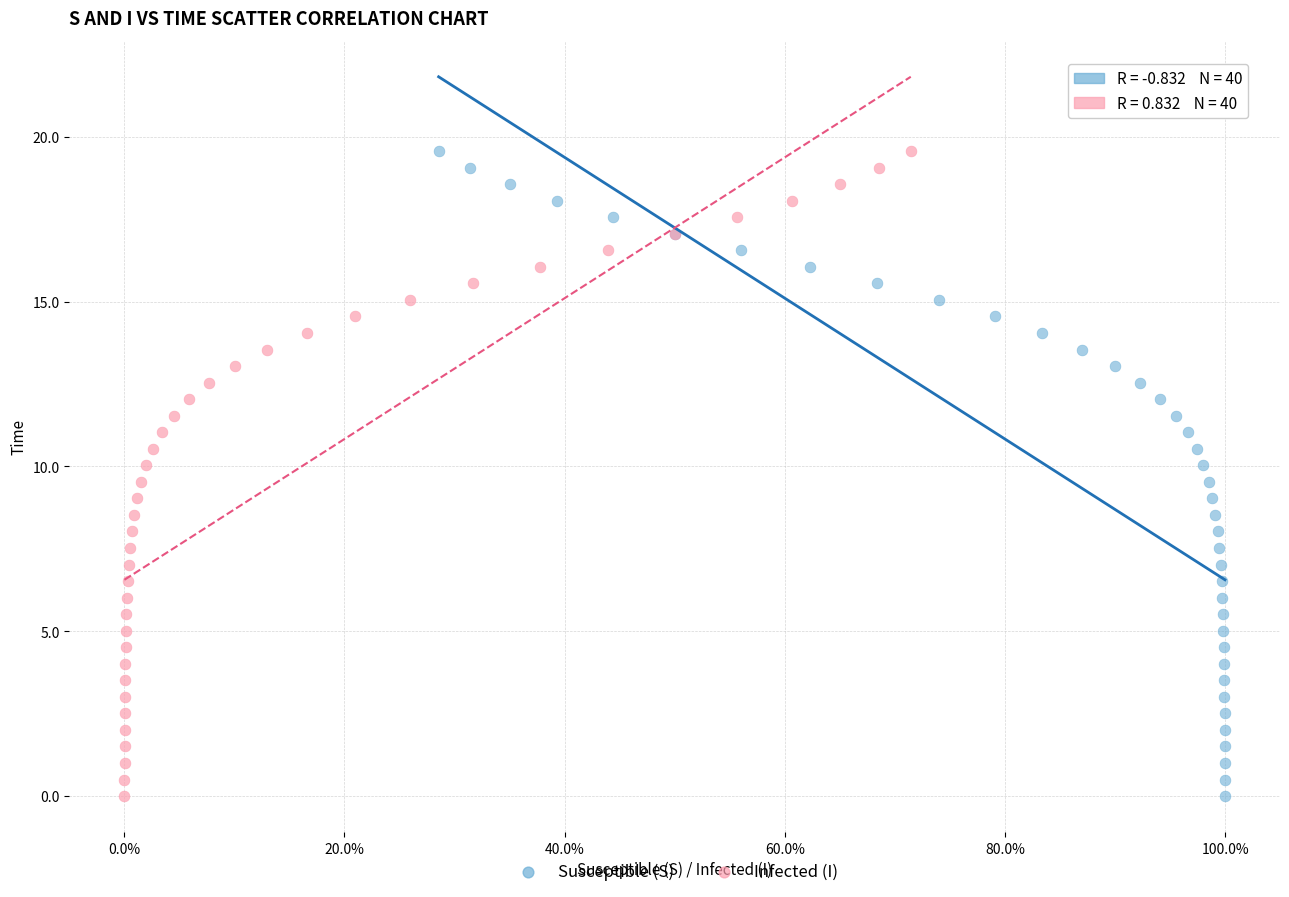

What are all the series names shown in the legend?

Susceptible (S), Infected (I)